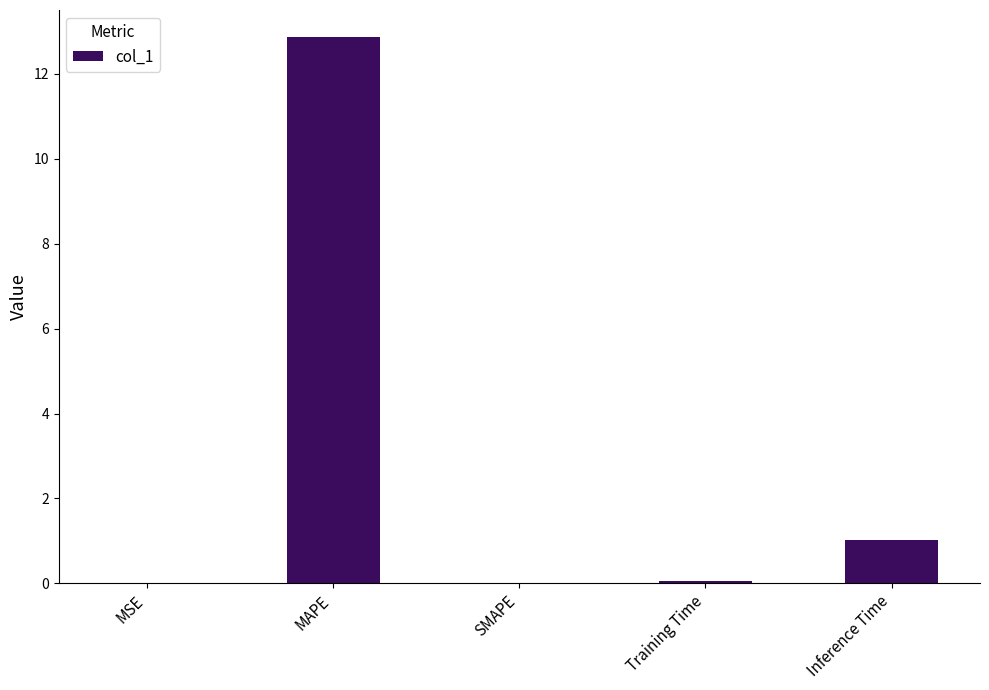

What is the sum of all values?

14.0